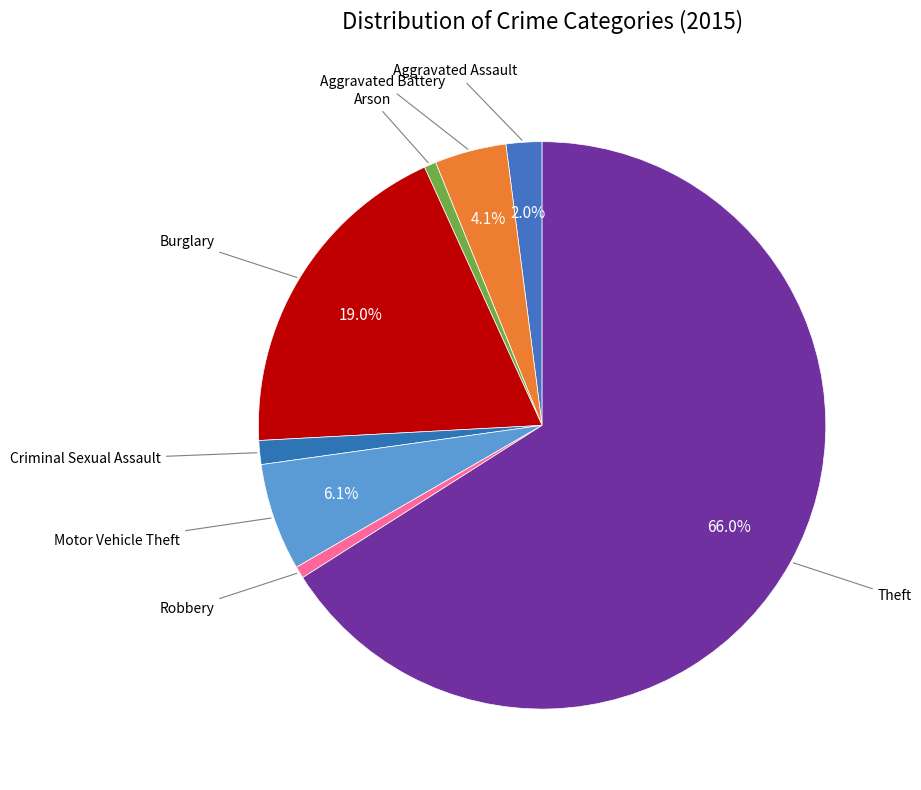

How many slices are in this pie chart?

8